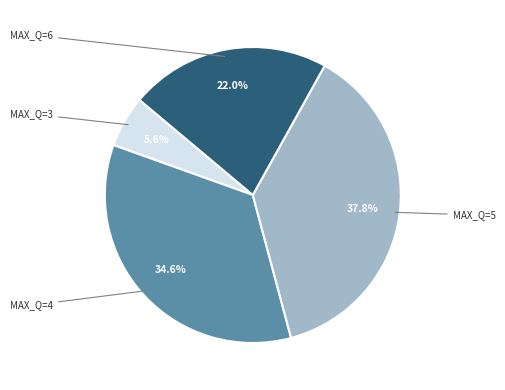

Is there any slice that represents more than half of the pie?

No